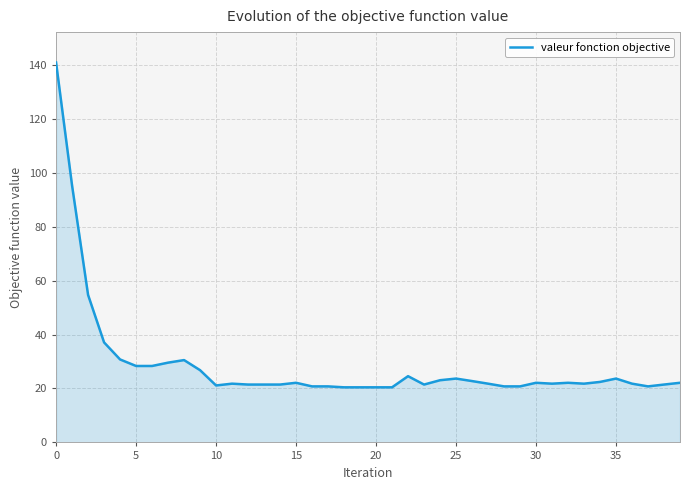

What is the greatest value displayed?

140.8